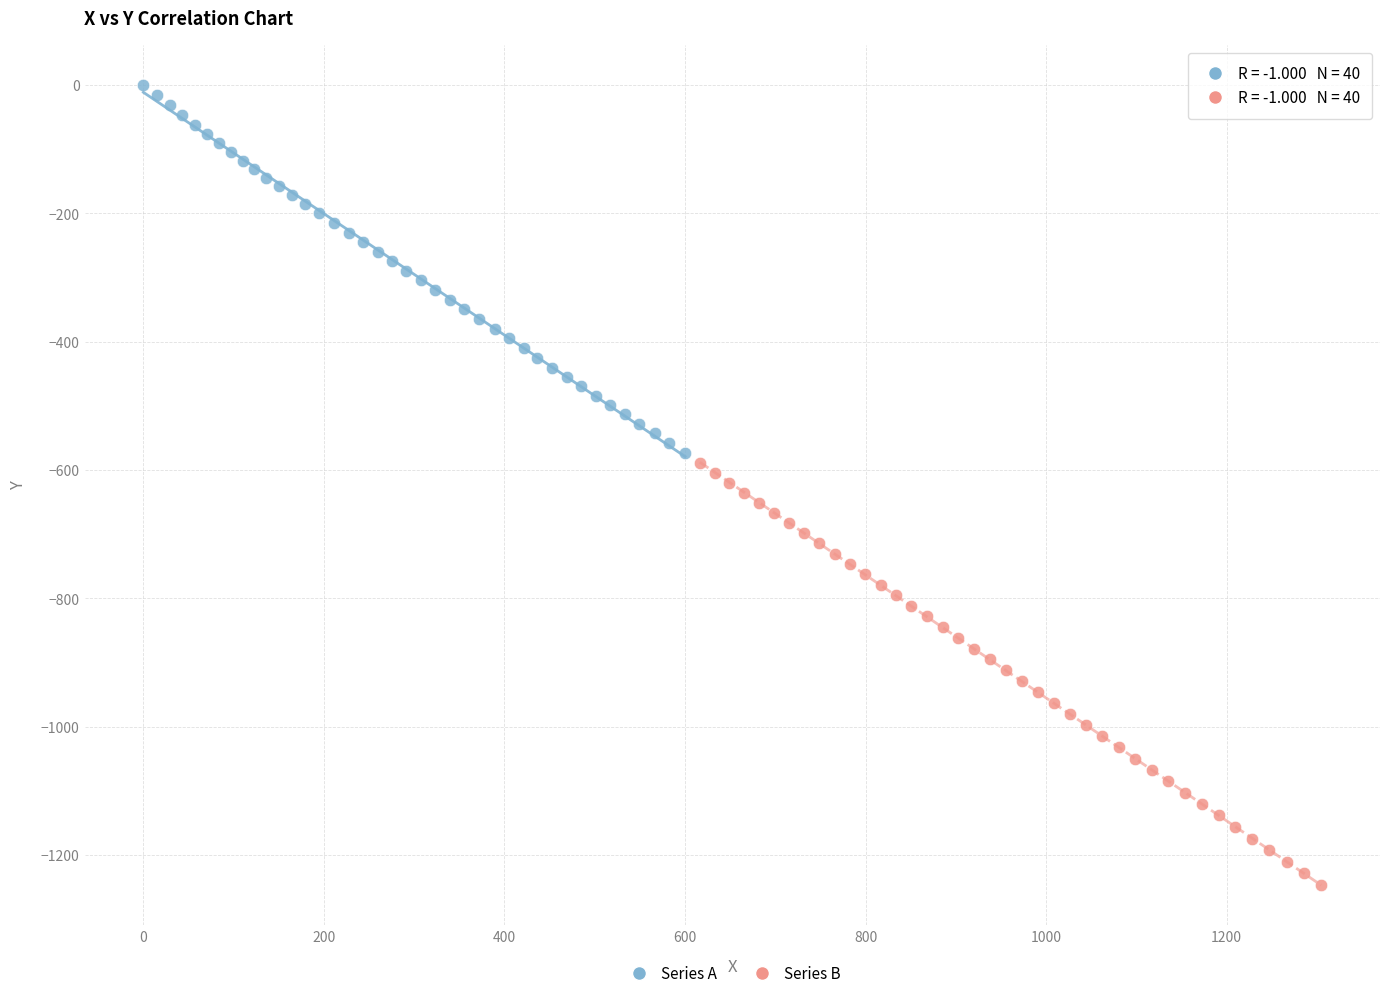

Which series reaches the maximum Y coordinate?

Series A